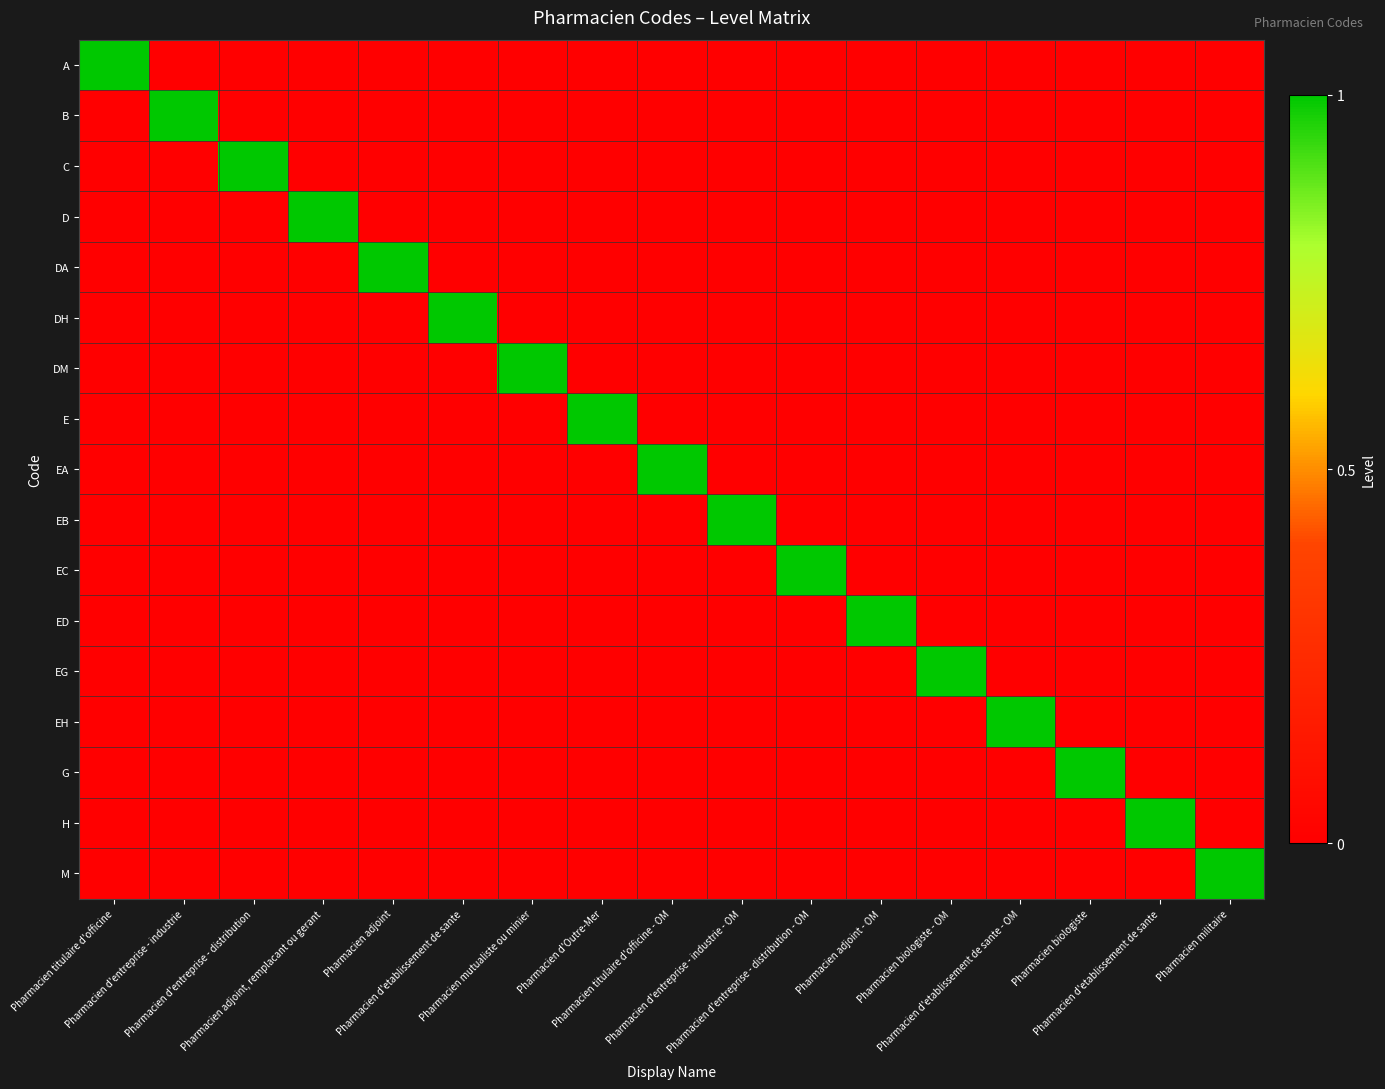

Which has a higher value, Pharmacien d'entreprise - distribution or Pharmacien d'etablissement de sante?

Pharmacien d'entreprise - distribution